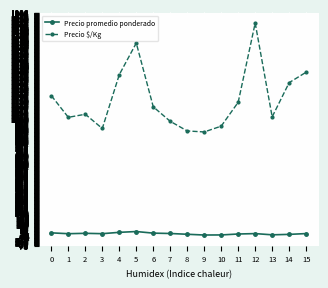

Is the value of Precio promedio ponderado at 2 greater than the value of Precio $/Kg at 8?

No